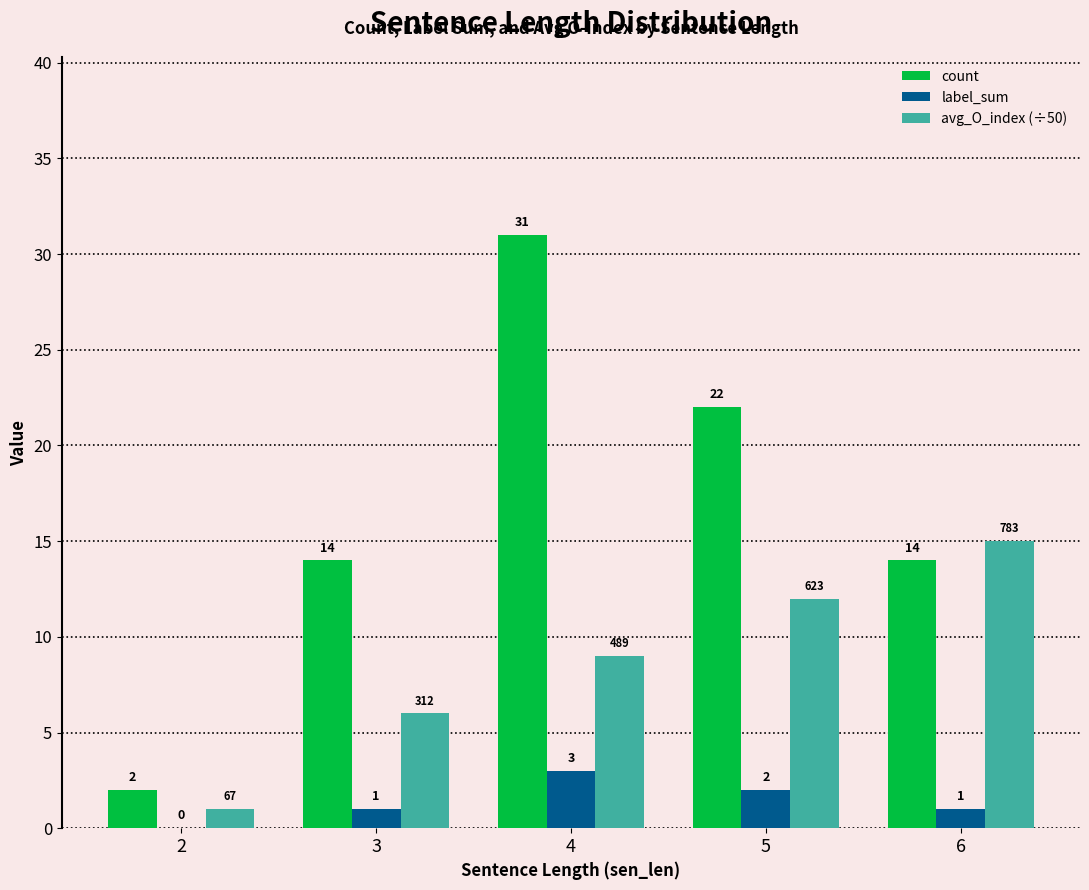

Count the number of categories in the chart.

5